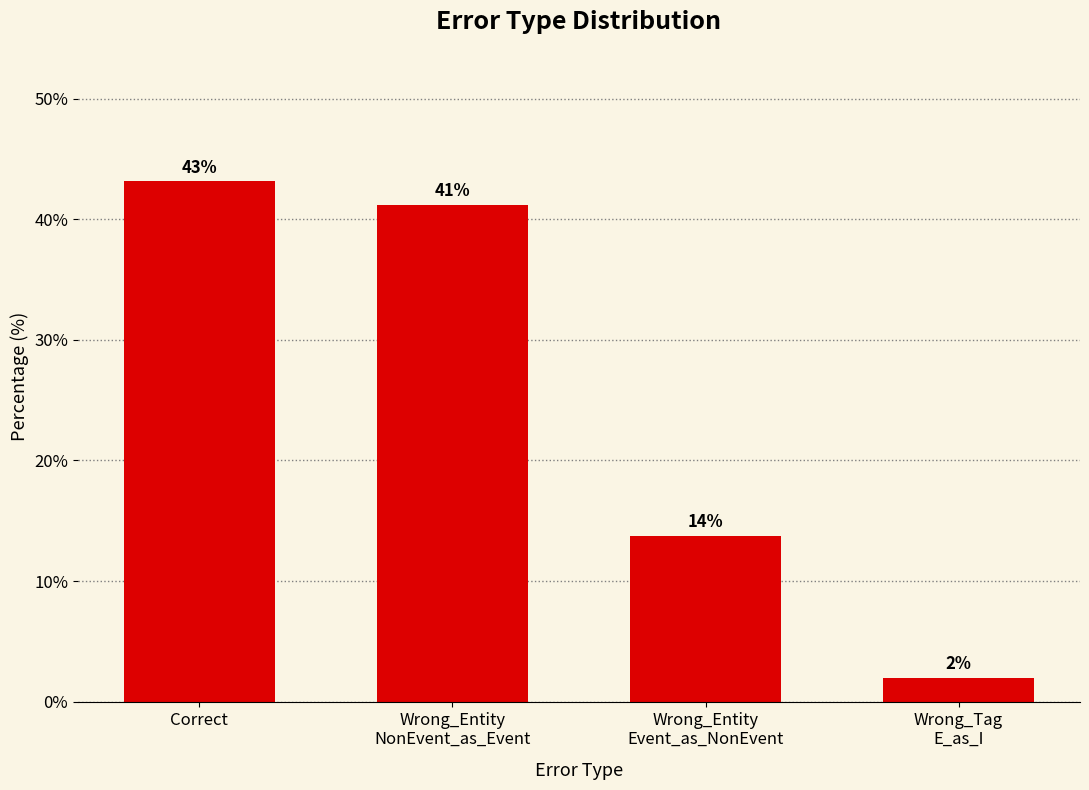

What position from the right is Wrong_Entity
Event_as_NonEvent?

2